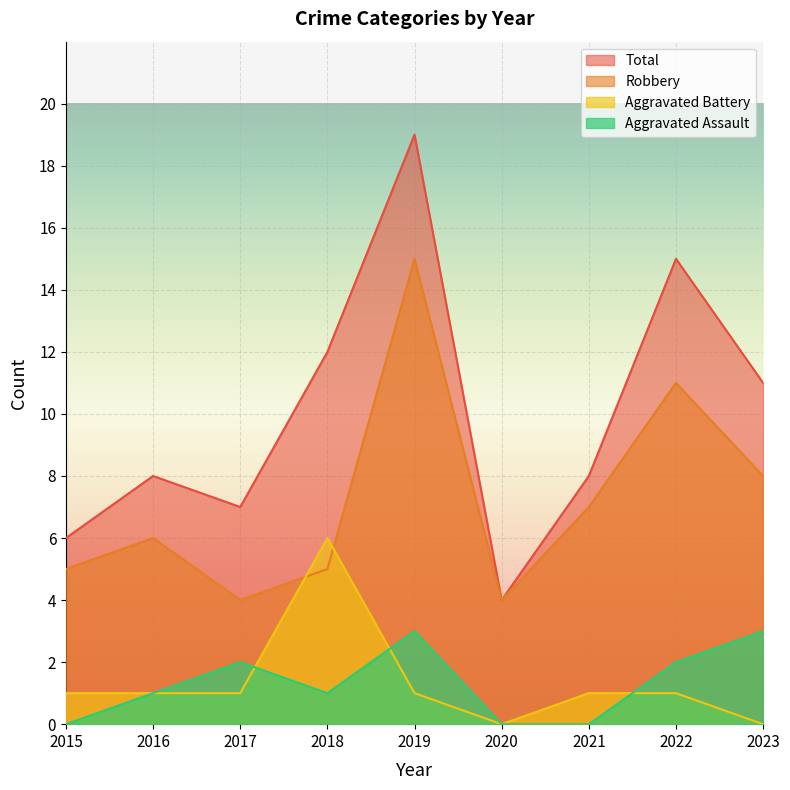

Reading left to right, what are all the values shown in this chart?

Aggravated Assault: 2015=0	2016=1	2017=2	2018=1	2019=3	2020=0	2021=0	2022=2	2023=3
Aggravated Battery: 2015=1	2016=1	2017=1	2018=6	2019=1	2020=0	2021=1	2022=1	2023=0
Robbery: 2015=5	2016=6	2017=4	2018=5	2019=15	2020=4	2021=7	2022=11	2023=8
Total: 2015=6	2016=8	2017=7	2018=12	2019=19	2020=4	2021=8	2022=15	2023=11